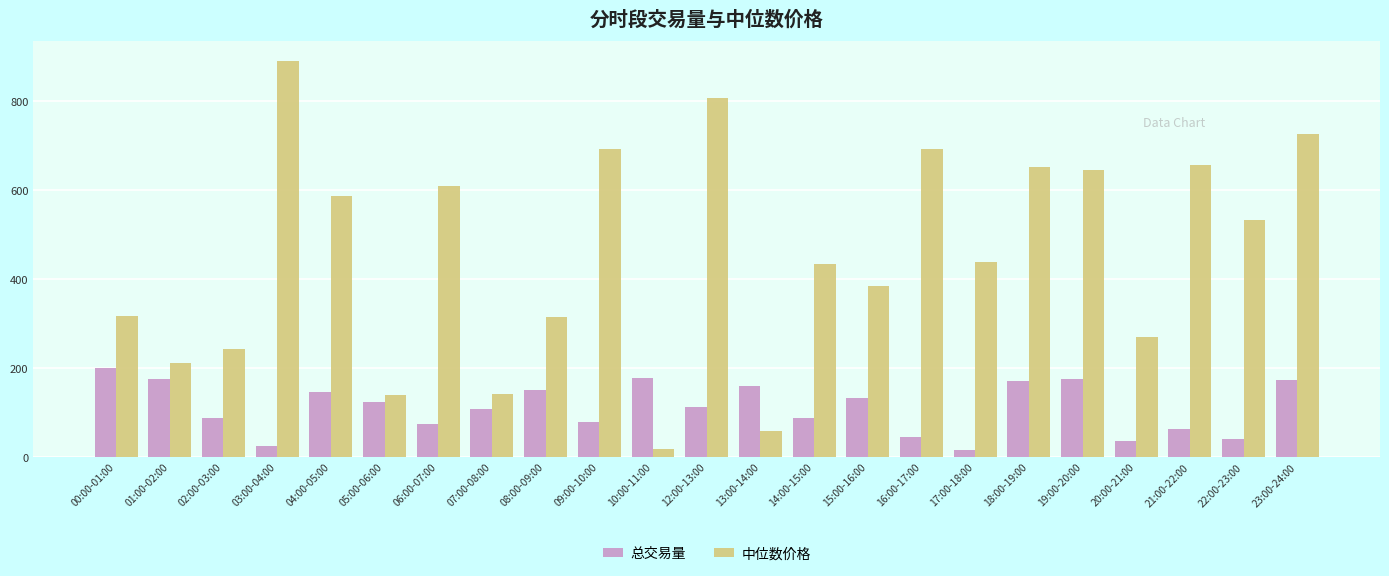

What is the label of the 13th bar from the left?

13:00-14:00